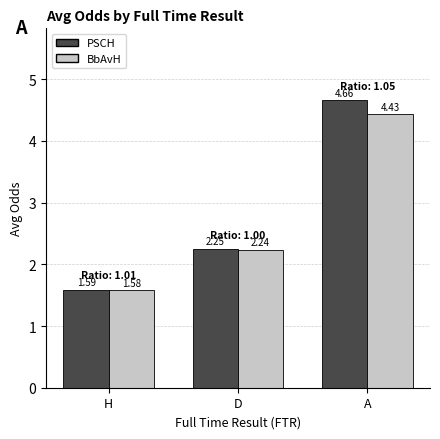

Where is PSCH nearest to the value 3?

D